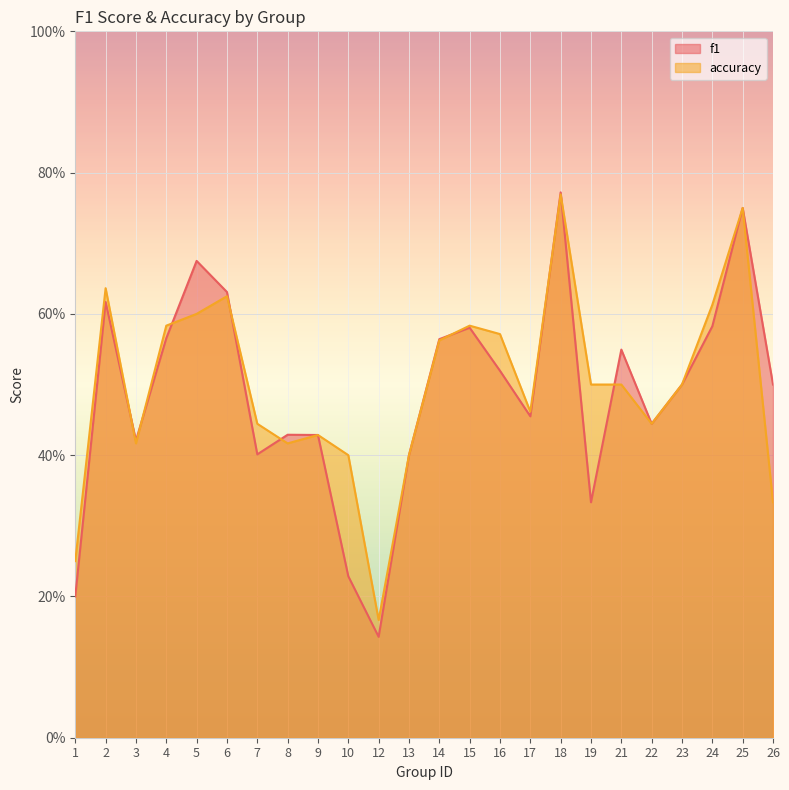

What is the sum of all f1 values?

11.7